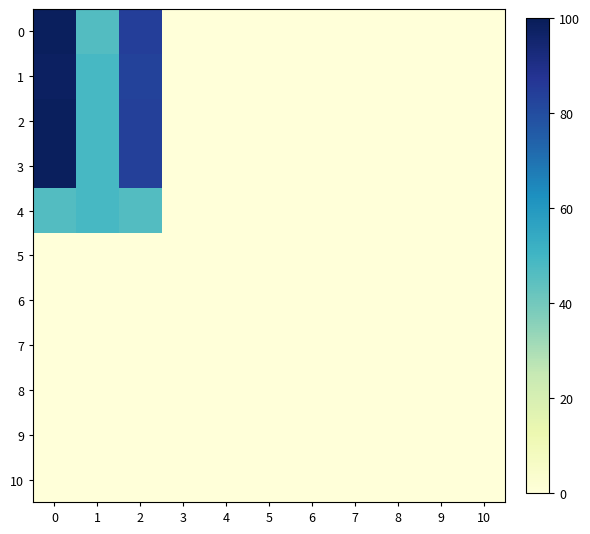

Which series has the largest total across all categories?

2